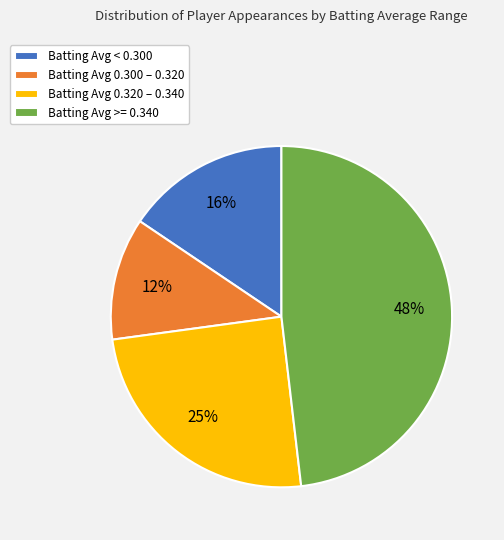

To the nearest percent, what is the difference between the Batting Avg >= 0.340 and Batting Avg 0.320 – 0.340 slice percentages?

23%